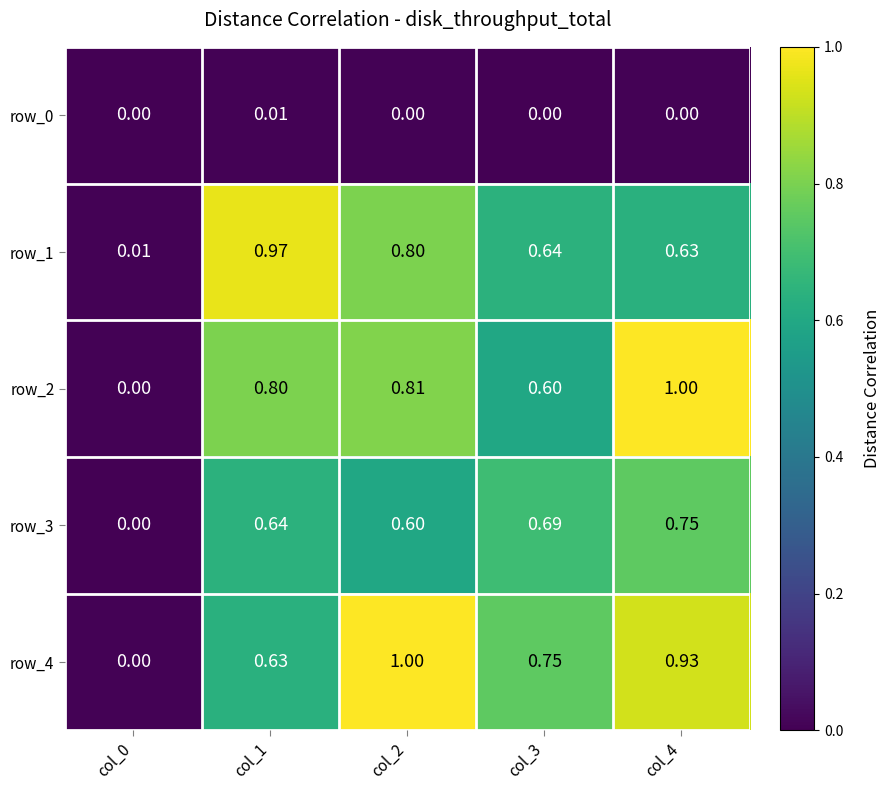

Reading left to right, extract all data points from this chart.

row_0: col_0=0.0	col_1=0.0	col_2=0.0	col_3=0.0	col_4=0.0
row_1: col_0=0.0	col_1=1.0	col_2=0.8	col_3=0.6	col_4=0.6
row_2: col_0=0.0	col_1=0.8	col_2=0.8	col_3=0.6	col_4=1.0
row_3: col_0=0.0	col_1=0.6	col_2=0.6	col_3=0.7	col_4=0.8
row_4: col_0=0.0	col_1=0.6	col_2=1.0	col_3=0.8	col_4=0.9